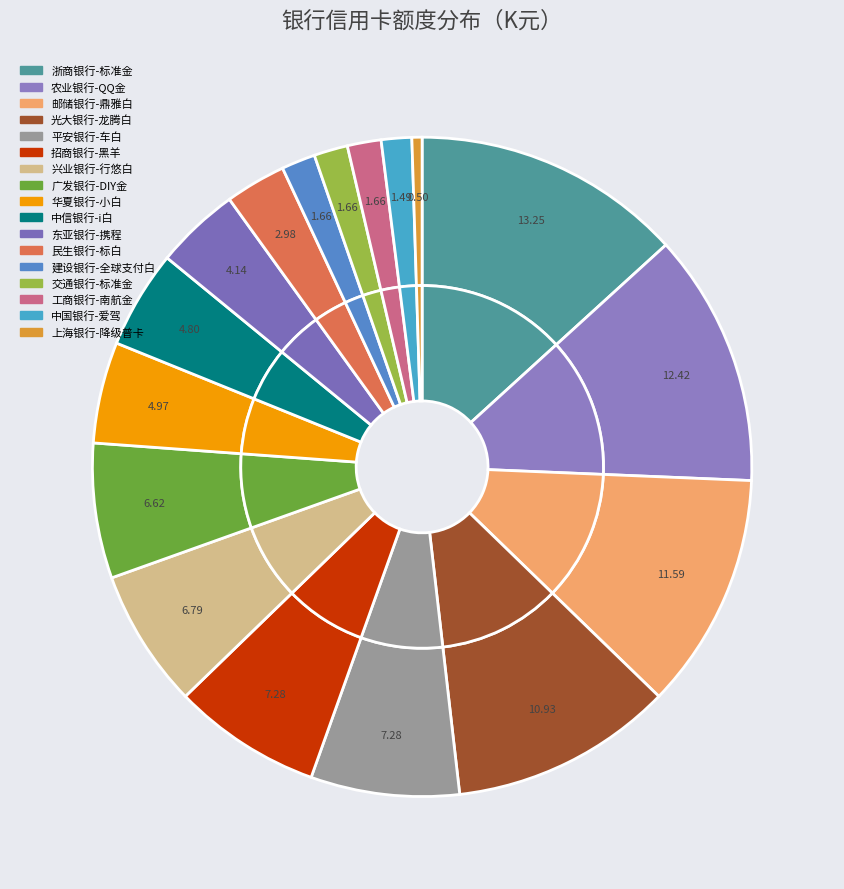

Does any single category account for the majority?

No